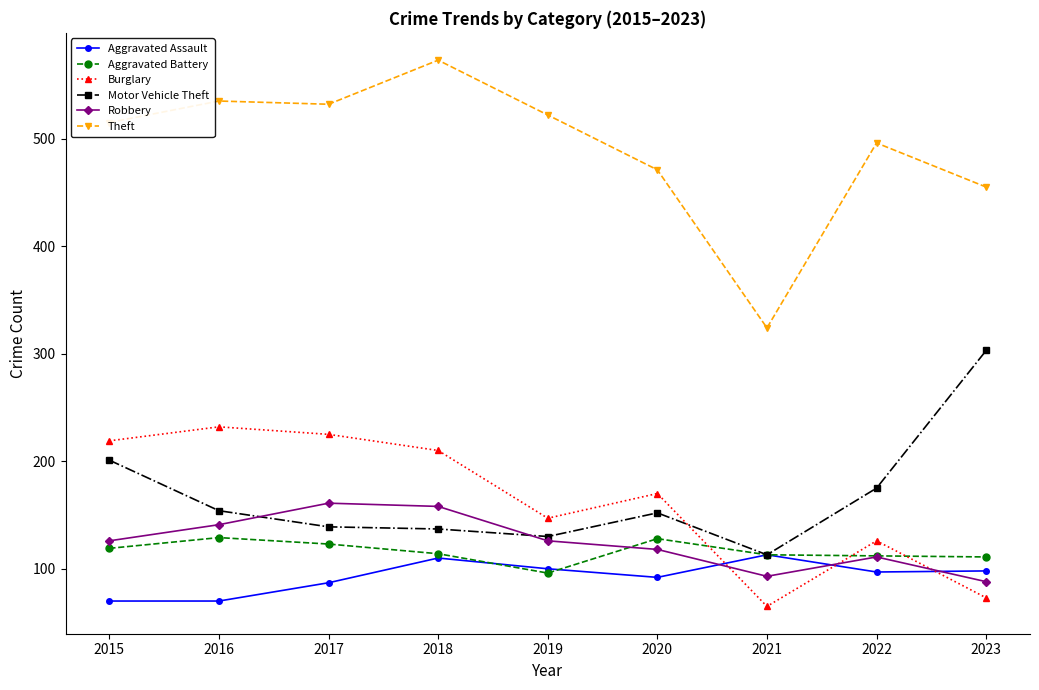

At which category is the sum across all series the highest?

2018